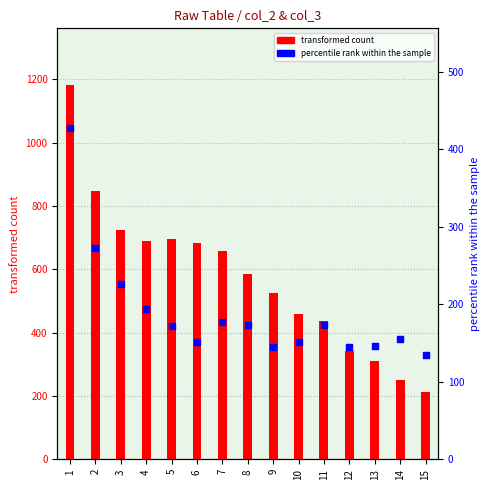

Which series has the largest total across all categories?

transformed count